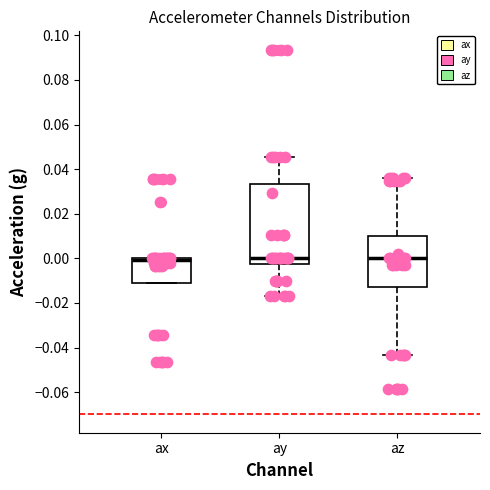

Reading left to right, transcribe this box plot: for each box, give where its median line is, the range the box spans, and where its two whiskers end, as read against the y-axis. The values are not printed on the chart, so give them approximately, as read against the axis.

ax: median 0.000 (just below the box's upper edge), box -0.012 to 0.000, whiskers -0.012 to 0.000
ay: median 0.000, box -0.002 to 0.034, whiskers -0.018 to 0.046
az: median 0.000, box -0.012 to 0.010, whiskers -0.044 to 0.036